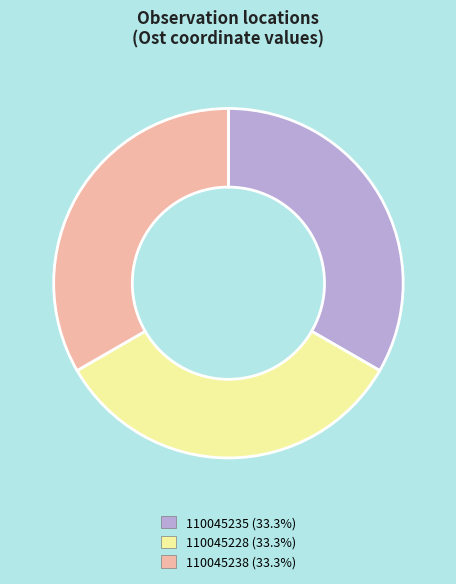

Do 110045228 and 110045235 together represent more than half of the pie?

Yes